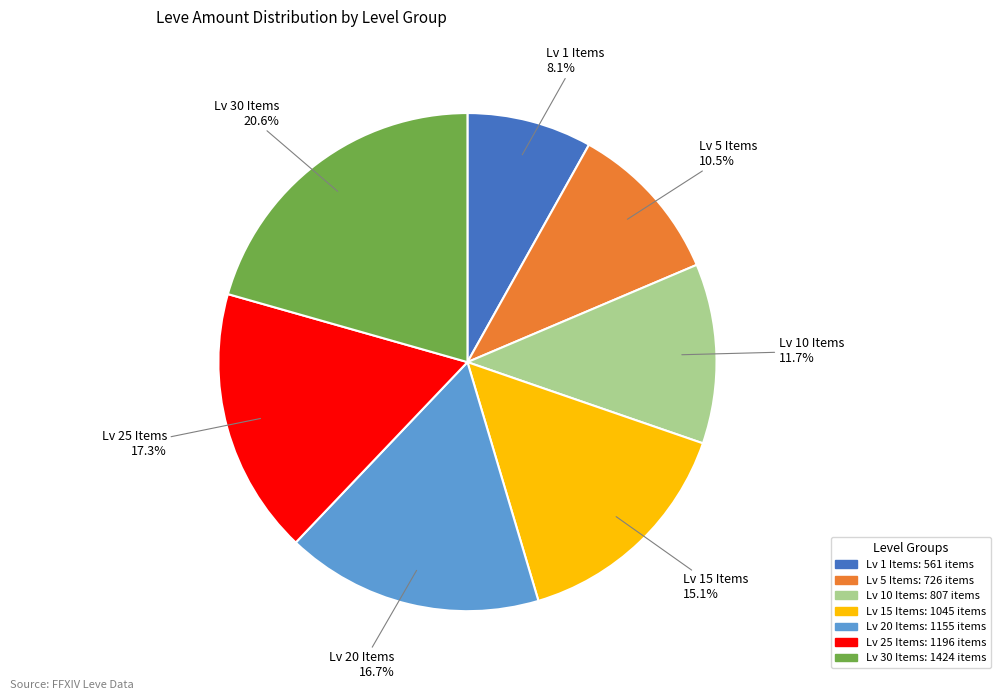

To the nearest percent, what is the average slice percentage?

14%